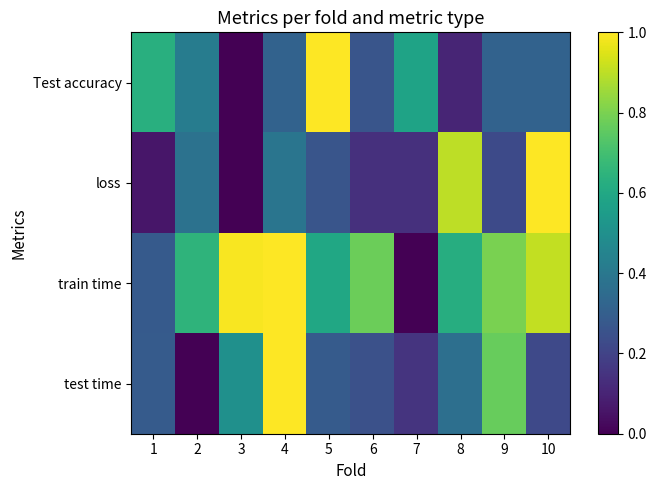

Which has a higher value, 2 or 9?

2